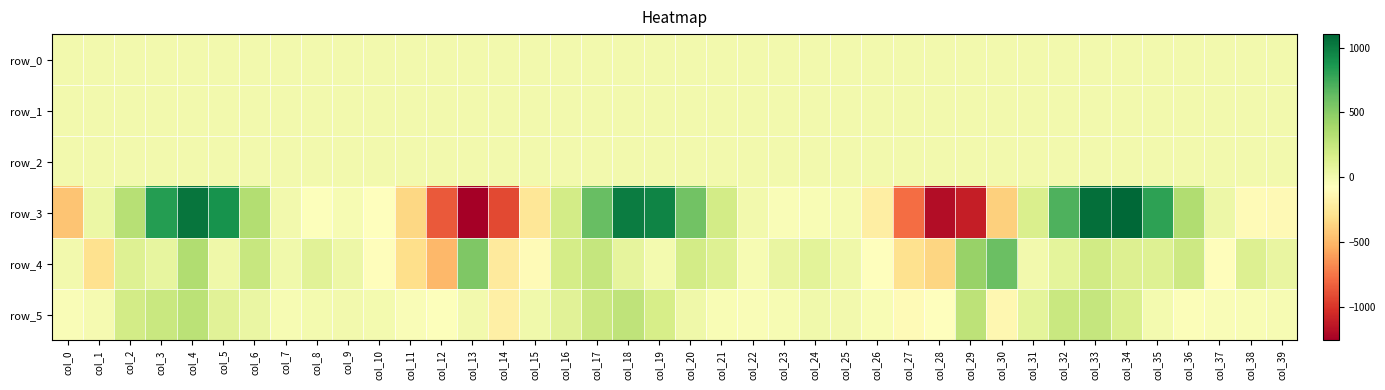

Is it true that row_1 equals -1.3 at col_0?

False